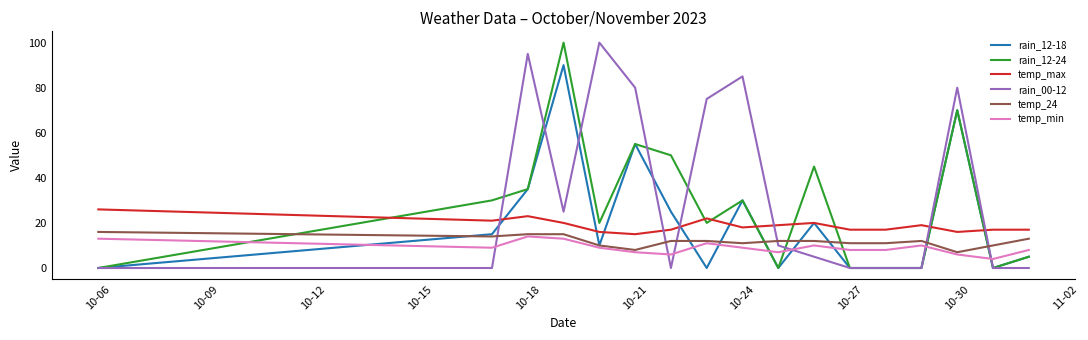

True or false: temp_max and temp_min intersect in this chart.

False